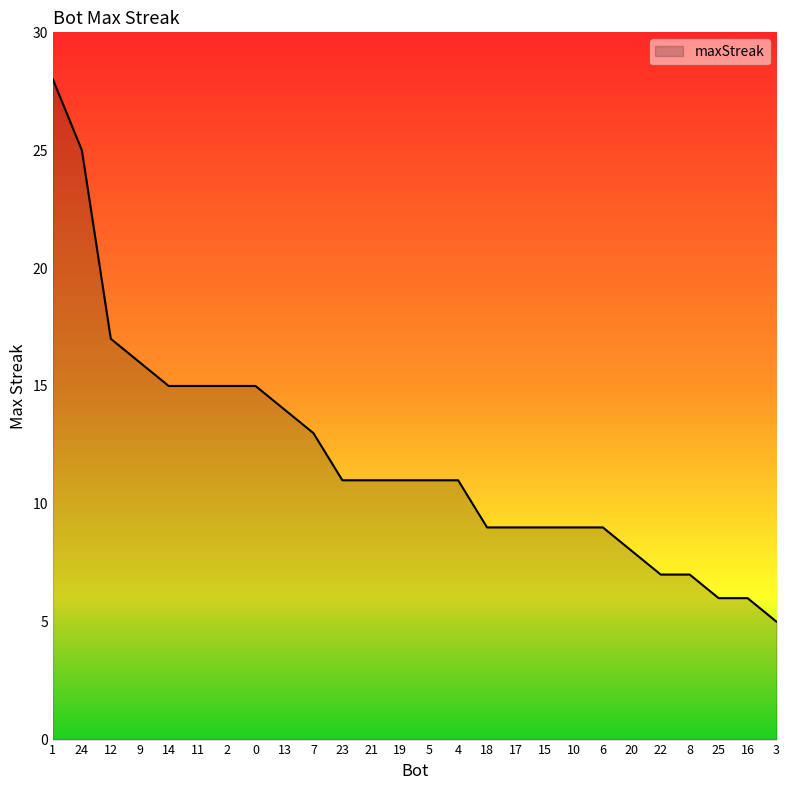

What is the change in value from 11 to 3?

-10